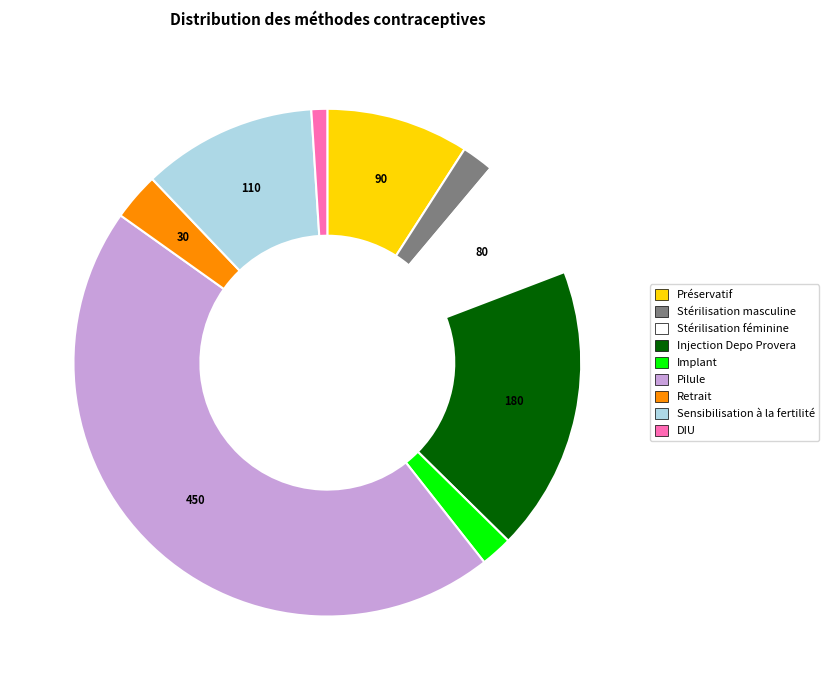

The Retrait slice represents 3% of the pie. True or false?

True